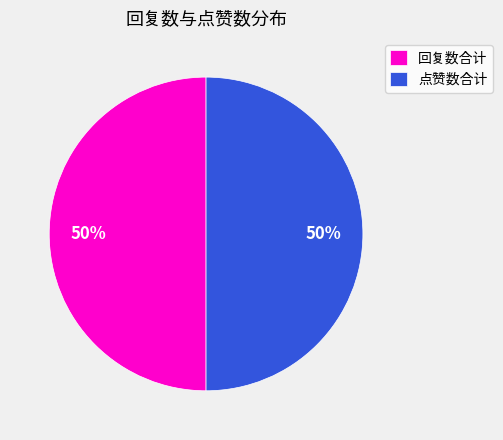

Do 点赞数合计 and 回复数合计 together represent more than half of the pie?

Yes